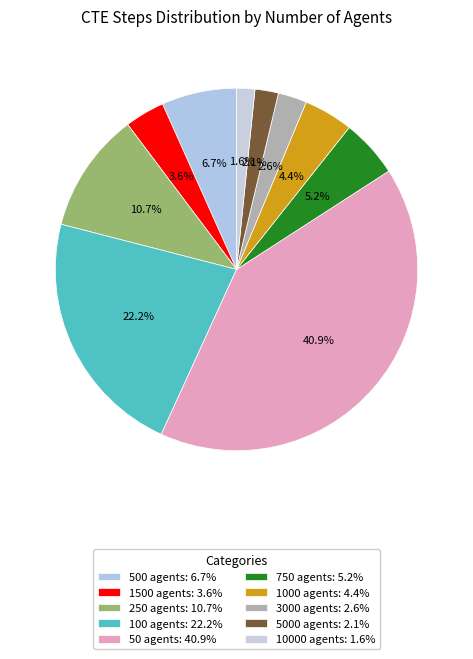

Is it true that 100 agents is 22% of the pie?

True